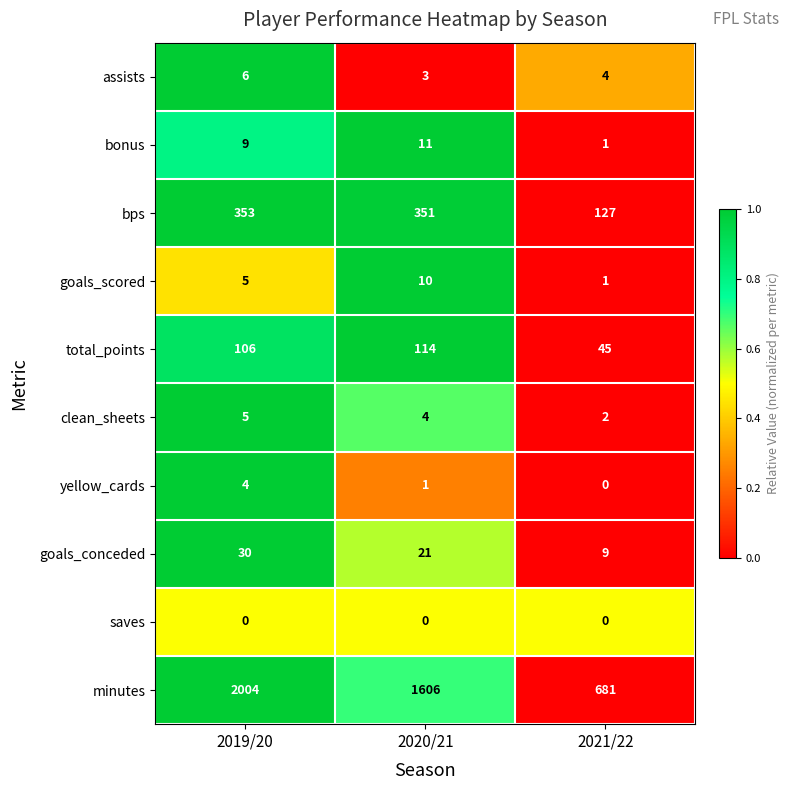

Reading right to left, what are all the values shown in this chart?

assists: 4	3	6
bonus: 1	11	9
bps: 127	351	353
goals_scored: 1	10	5
total_points: 45	114	106
clean_sheets: 2	4	5
yellow_cards: 0	1	4
goals_conceded: 9	21	30
saves: 0	0	0
minutes: 681	1606	2004